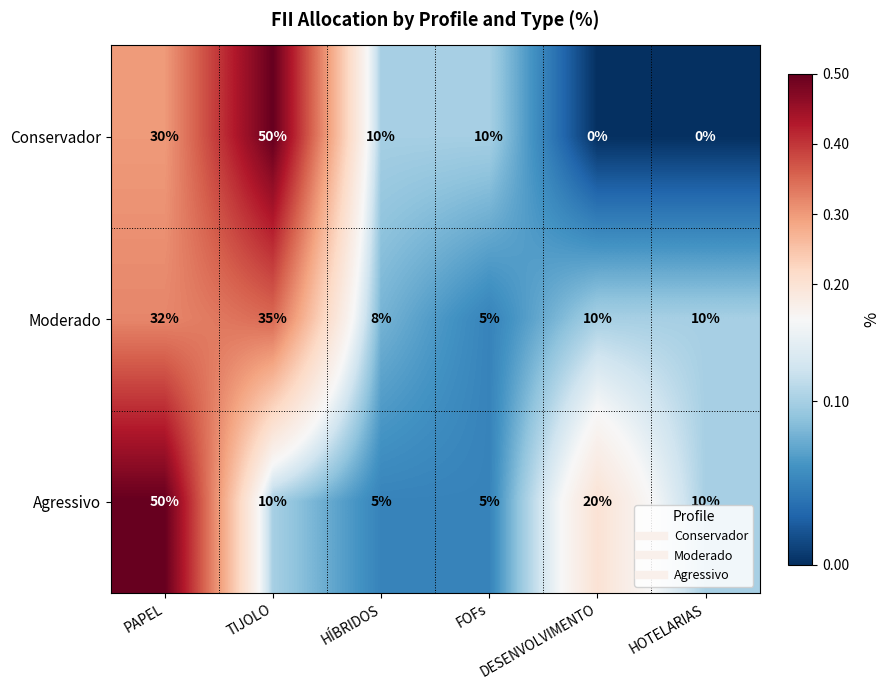

What is the lowest value of the Moderado series?

5